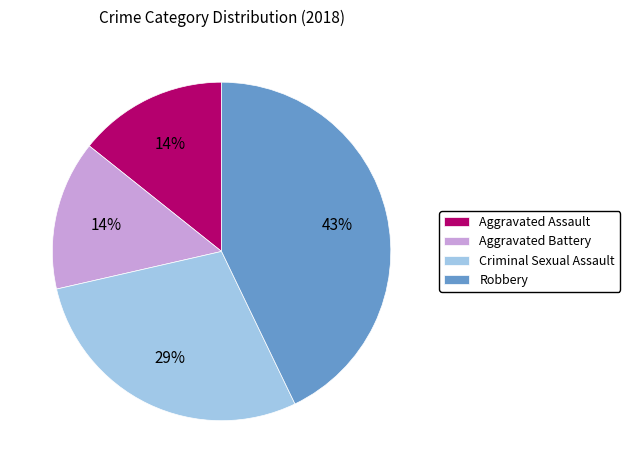

Which has a higher value, Aggravated Battery or Criminal Sexual Assault?

Criminal Sexual Assault